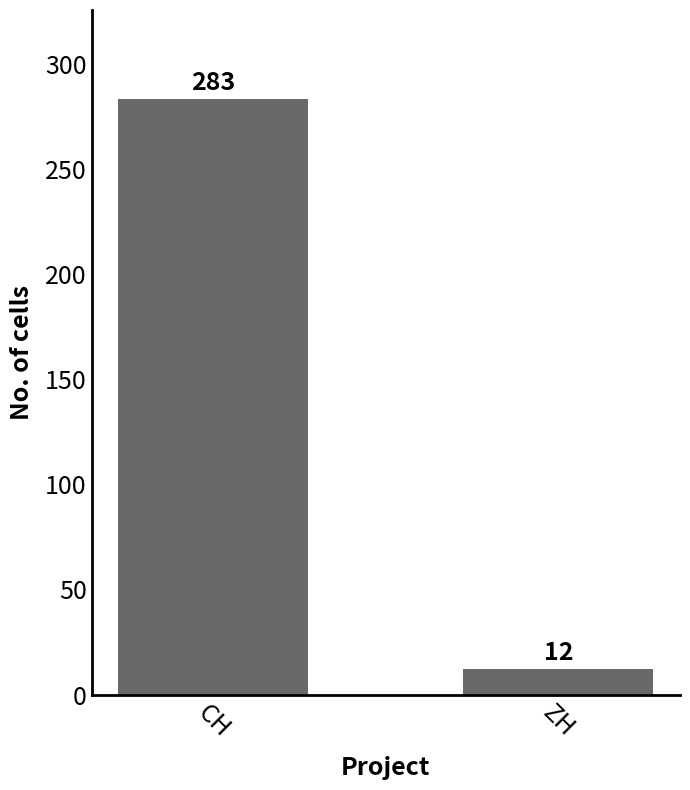

Count the values in the range 12 to 283.

2